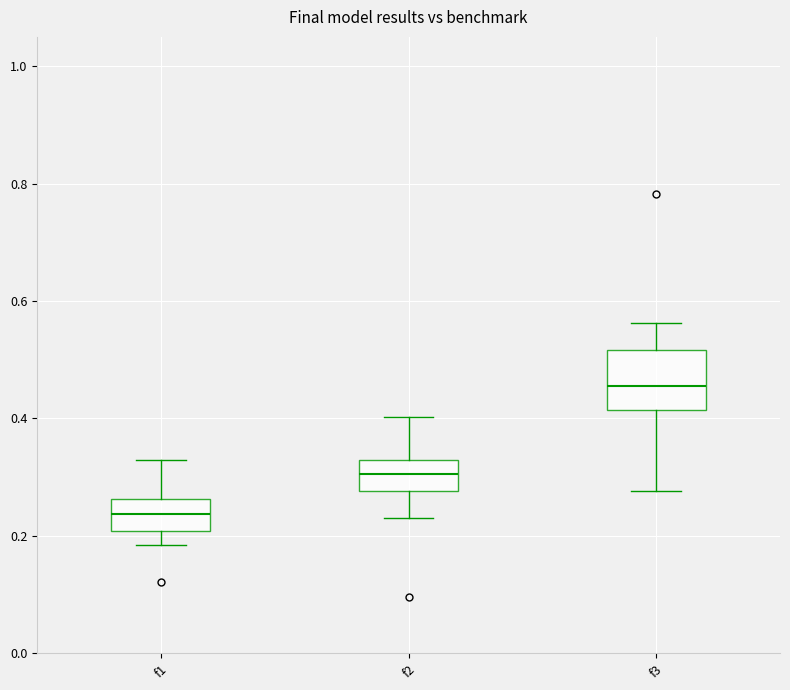

Comparing the boxes themselves (not the whiskers), which one is the tallest?

f3